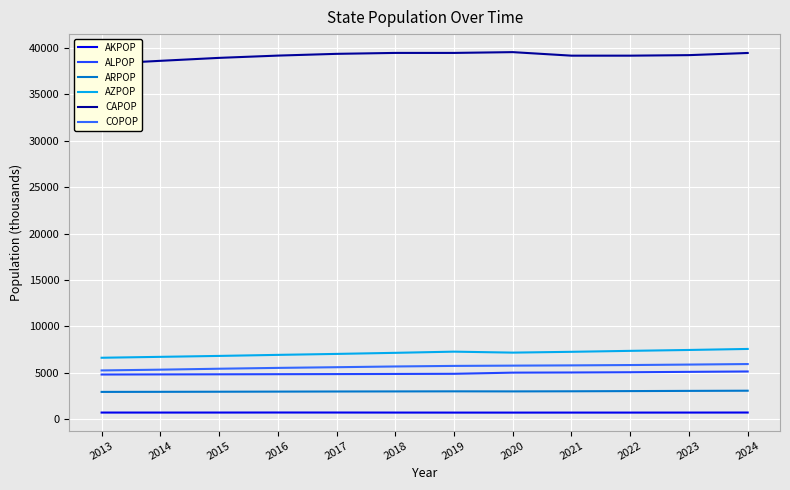

What is the spread (max minus min) of values at 2018?

38700.8